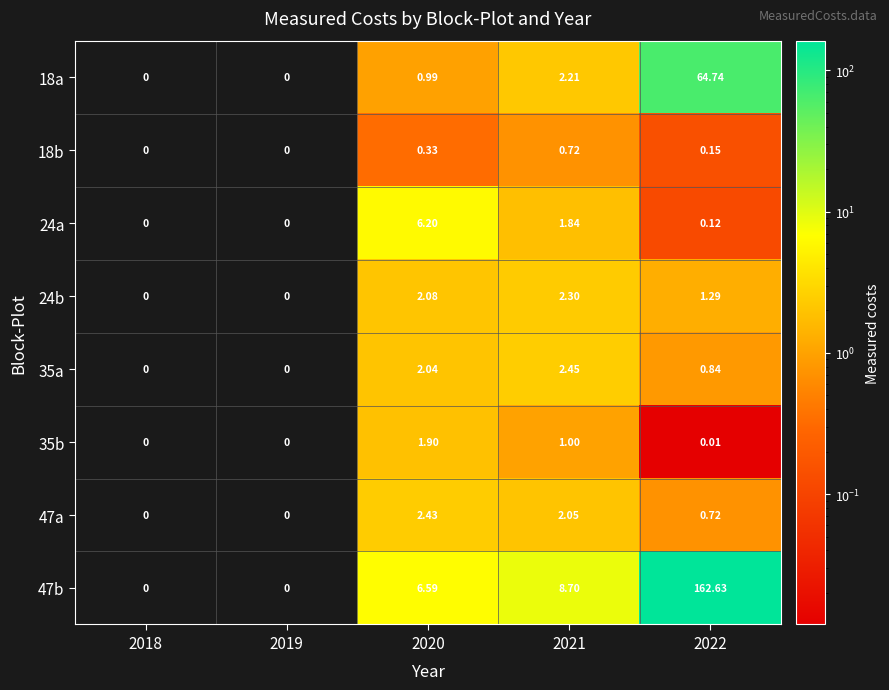

Is the value of 47a at 2021 greater than the value of 24a at 2020?

No